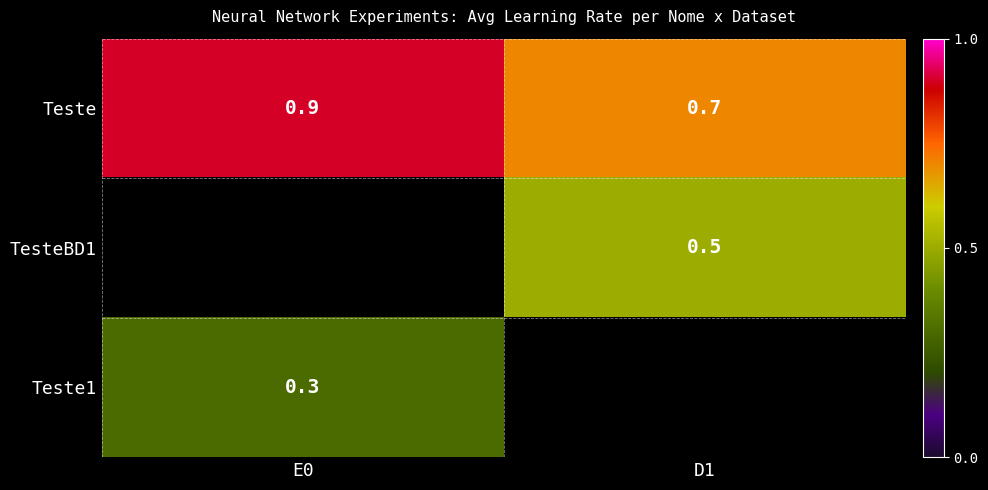

What is the sum of the Teste values at D1 and E0?

1.6